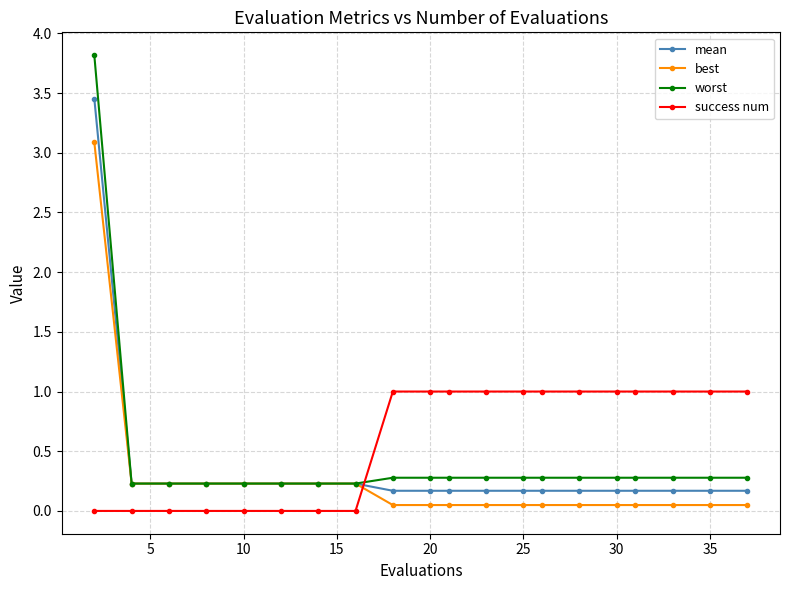

What is the value of the best point at the 4th from the left?

0.2